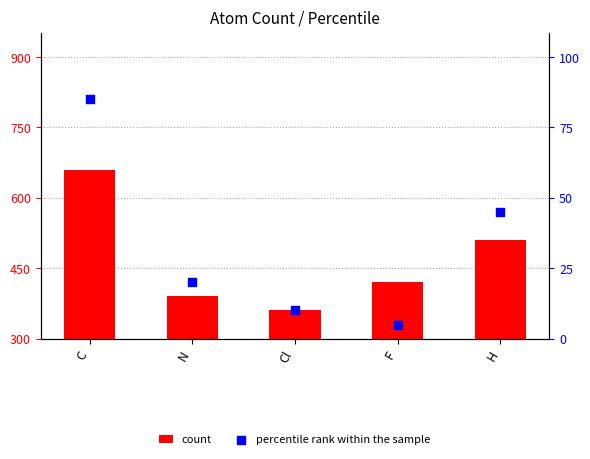

At how many categories does at least one series exceed 82?

5